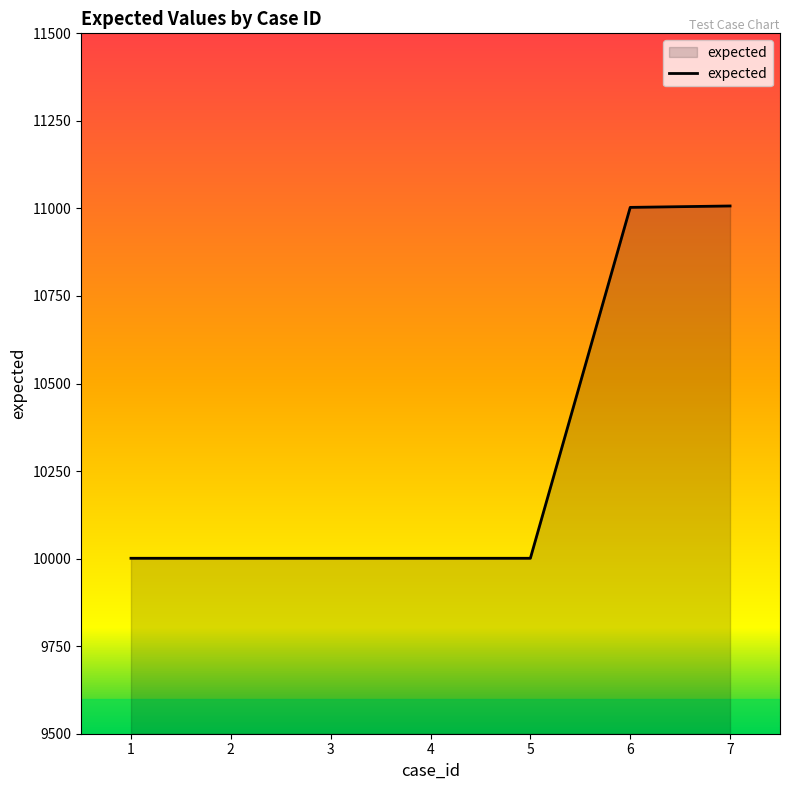

Is it true that the value at 2 is 16669?

False